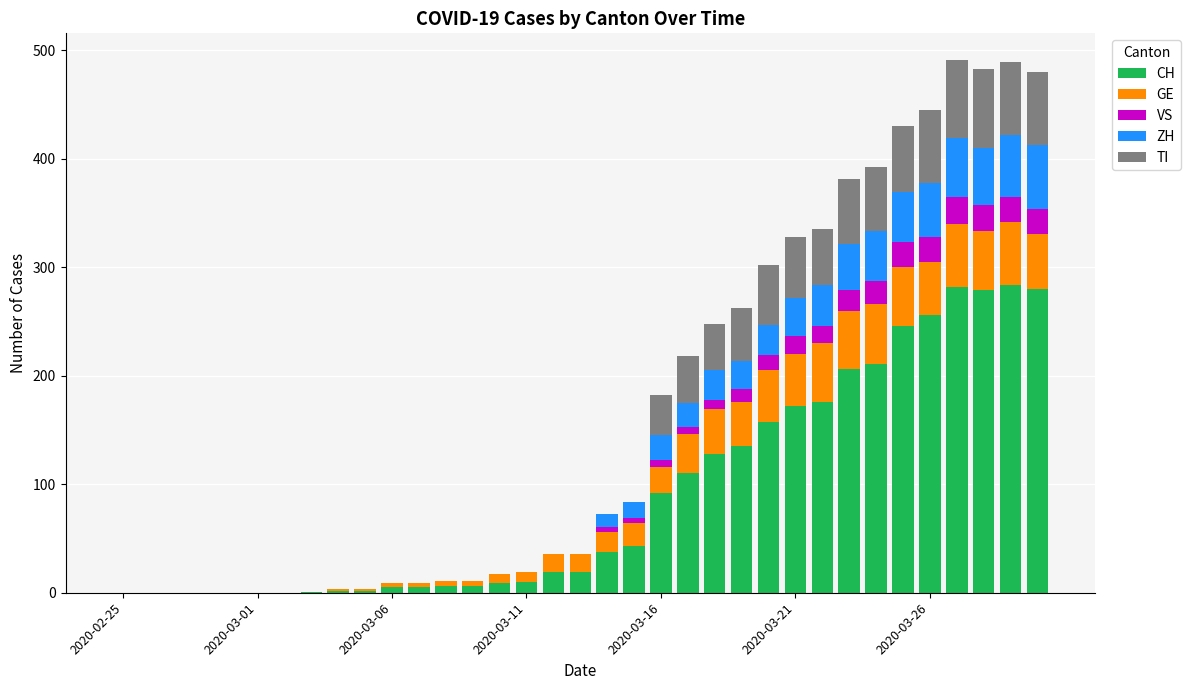

The value of CH at 2020-02-25 is 0. True or false?

True